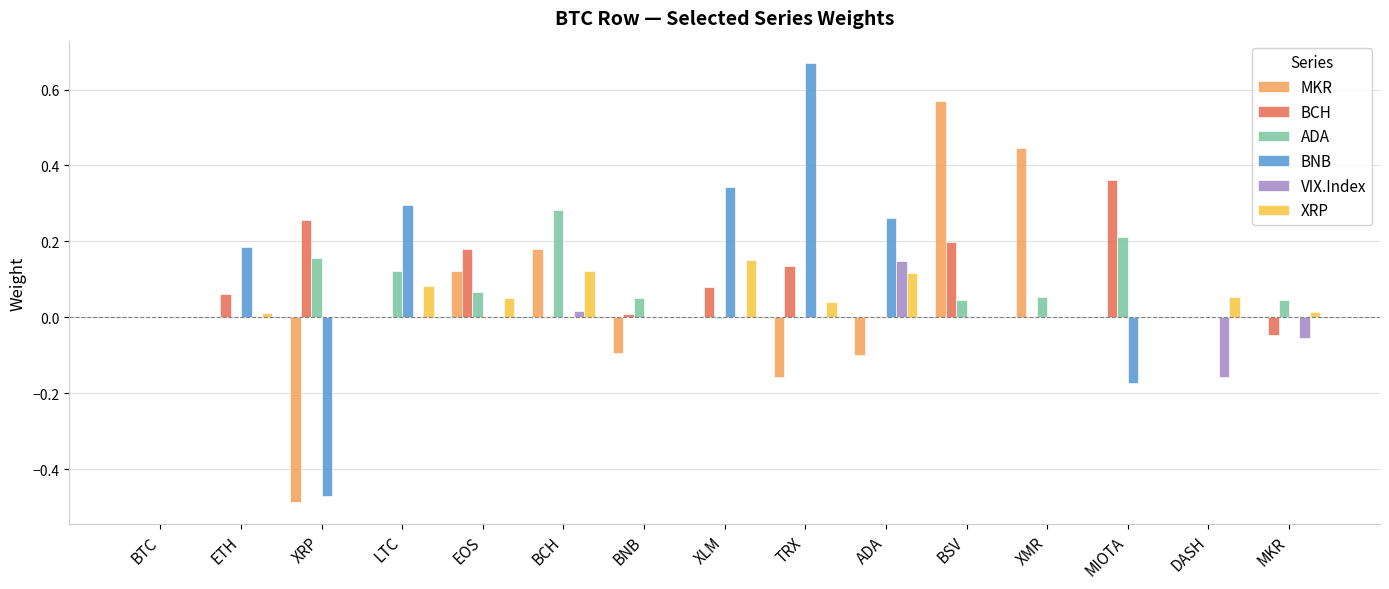

How many groups of bars are there?

15